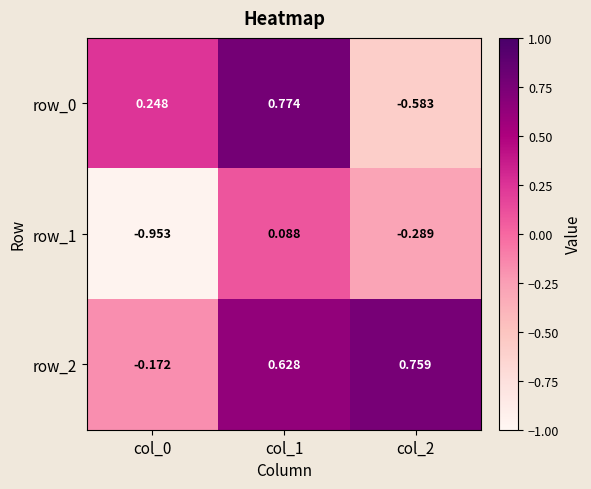

What is the sum of all row_1 values?

-1.2